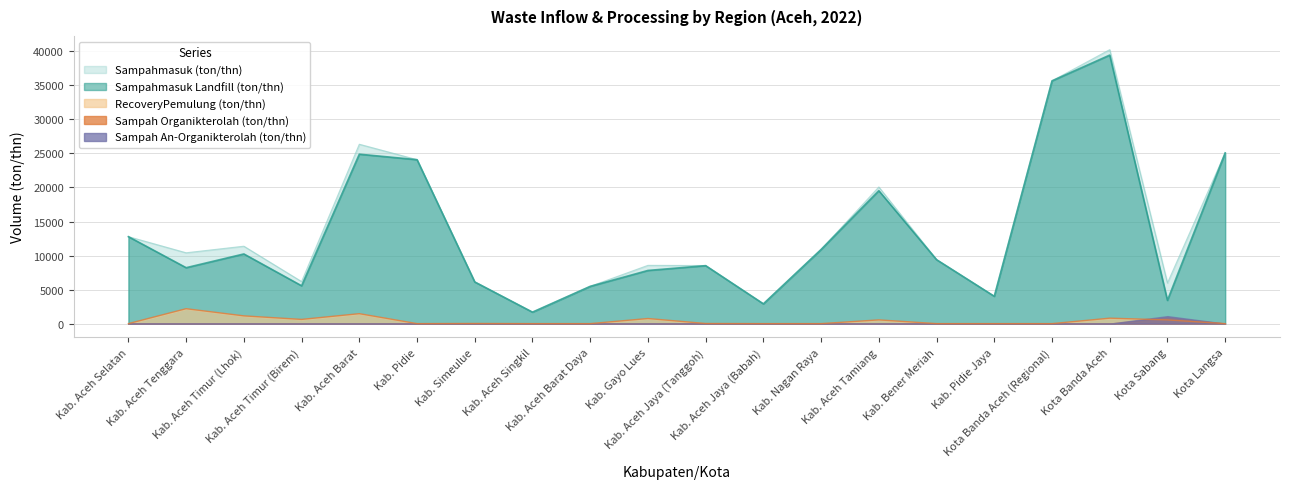

True or false: Sampah Organikterolah (ton/thn) and Sampahmasuk (ton/thn) cross at least once.

False